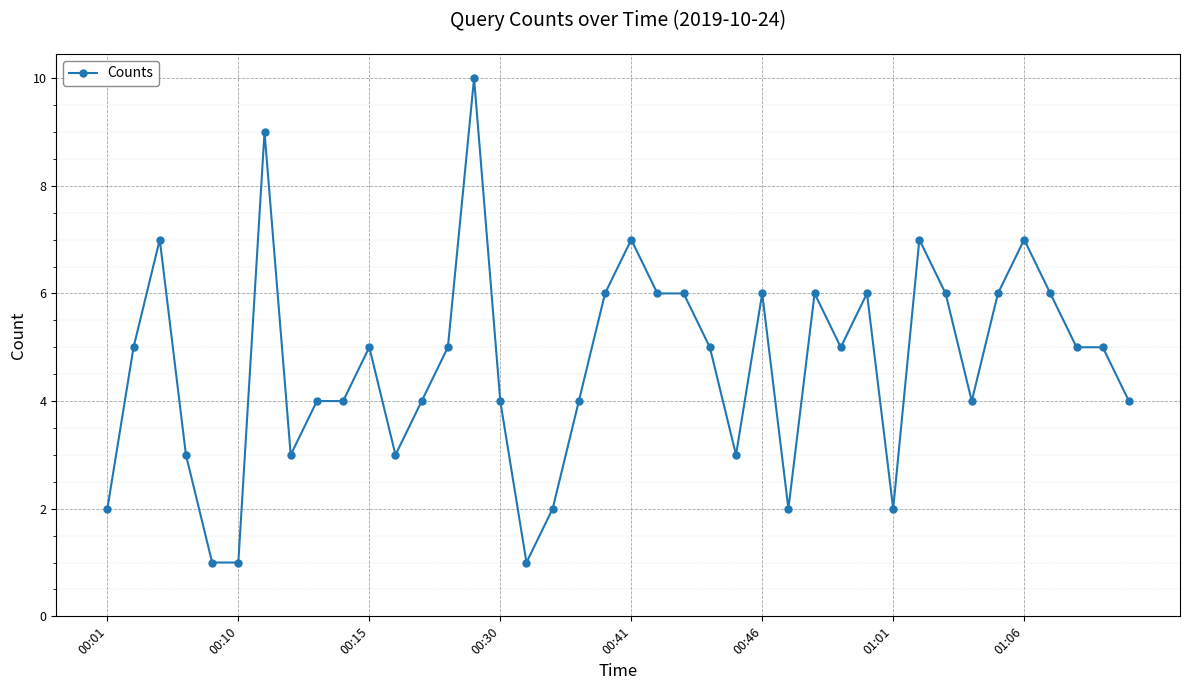

What is the sum of all values?

187